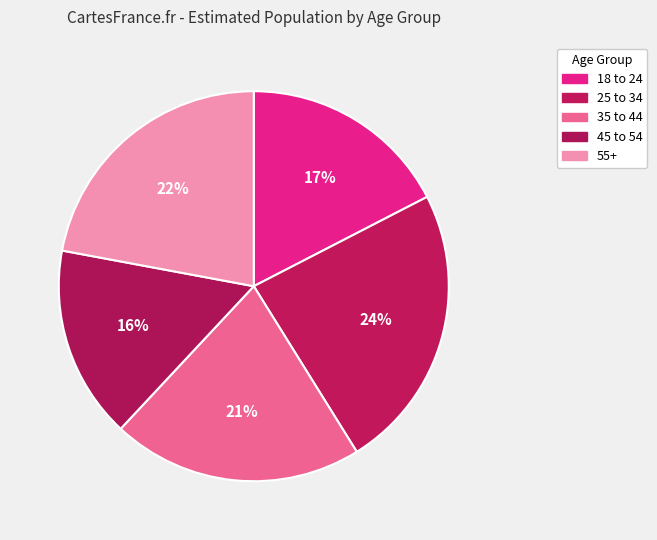

Does 35 to 44 represent more than half of the total?

No